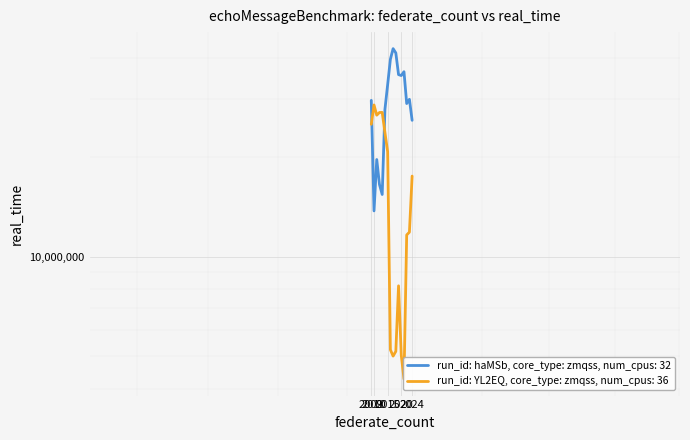

Reading right to left, what are all the values shown in this chart?

run_id: haMSb, core_type: zmqss, num_cpus: 32: 25845072	29919569	29049067	36255288	35294568	35522417	41305903	42562124	39515818	33138202	27887147	15430186	16538574	19680099	13765329	29700959
run_id: YL2EQ, core_type: zmqss, num_cpus: 36: 17539138	11872483	11646365	4273170	5044109	8174166	5181897	5013044	5241688	20769789	23756695	27310958	27299304	26791488	28765768	25145624